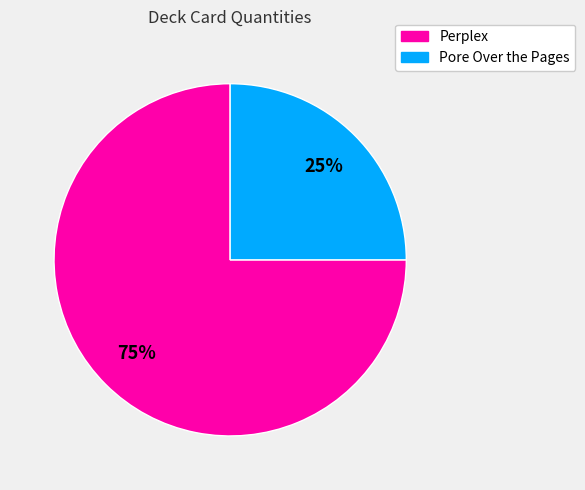

Is the sum of Pore Over the Pages and Perplex greater than half?

Yes